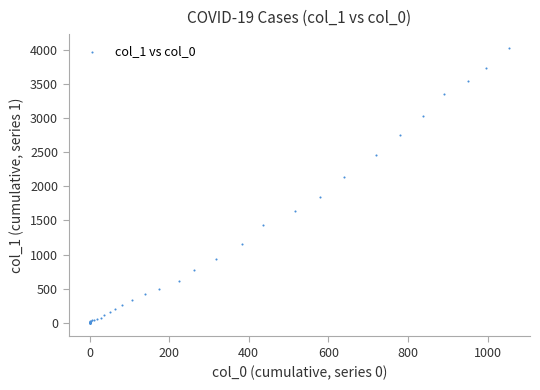

What Y value in the scatter plot is closest to 2015?

2131